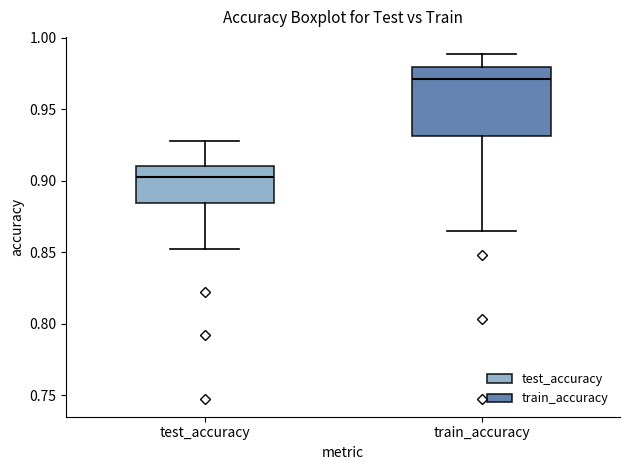

Where does the lower whisker of the box for train_accuracy end on the y-axis? The values are not printed on the chart, so give them approximately, as read against the axis.

0.865